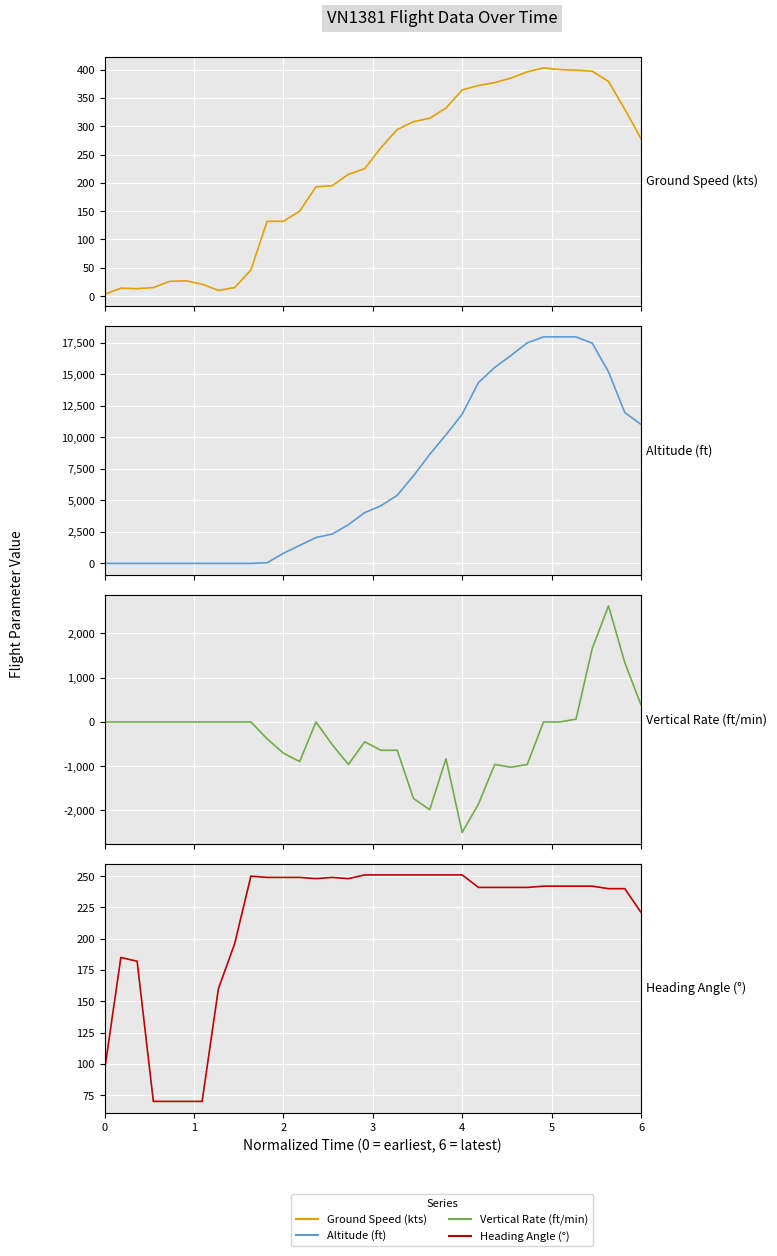

In heading_angle, how many points are lower than both neighbors (excluding endpoints)?

2